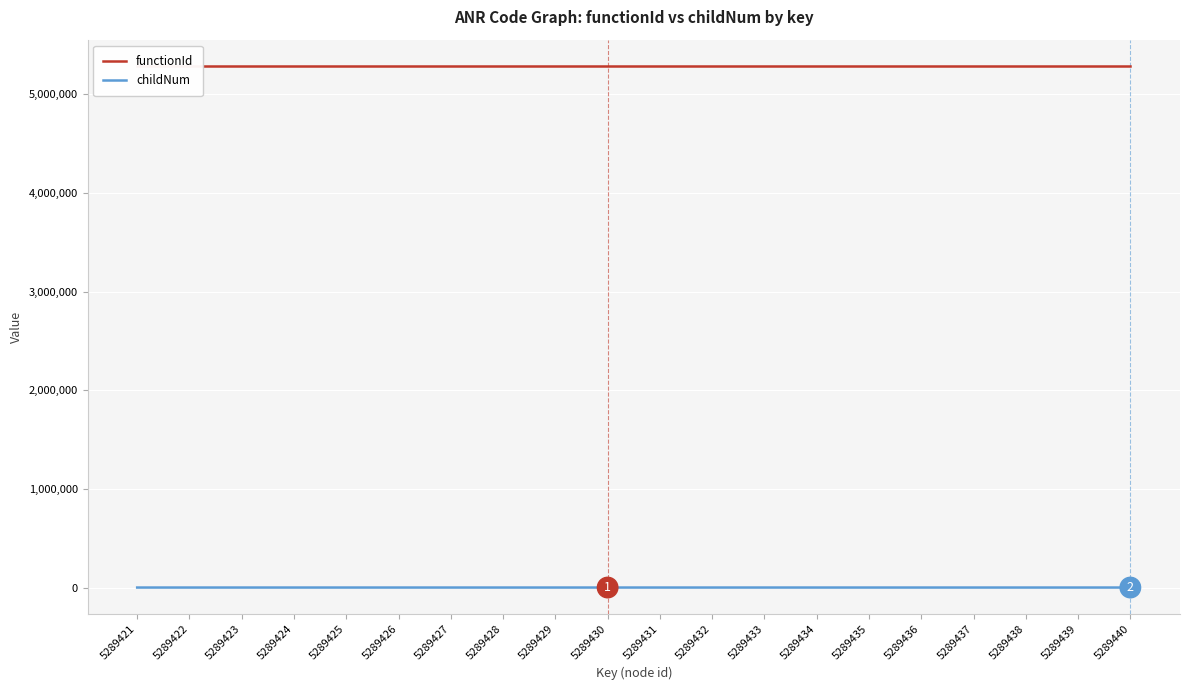

What is the difference between the maximum and minimum values in the childNum series?

2